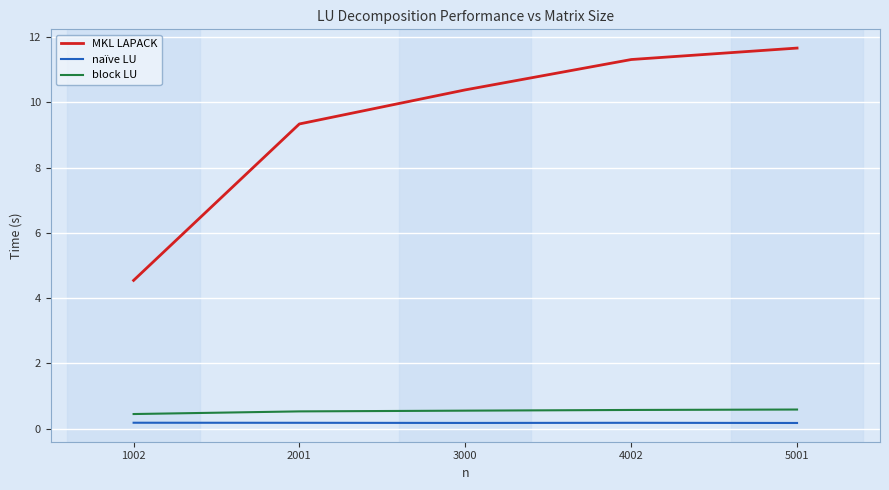

Is the value of naïve LU at 1002 greater than the value of block LU at 1002?

No